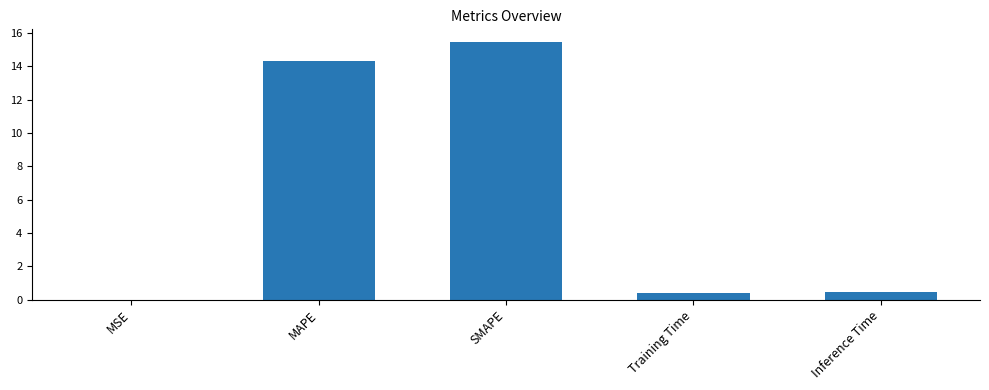

What is the approximate value at MAPE?

14.3